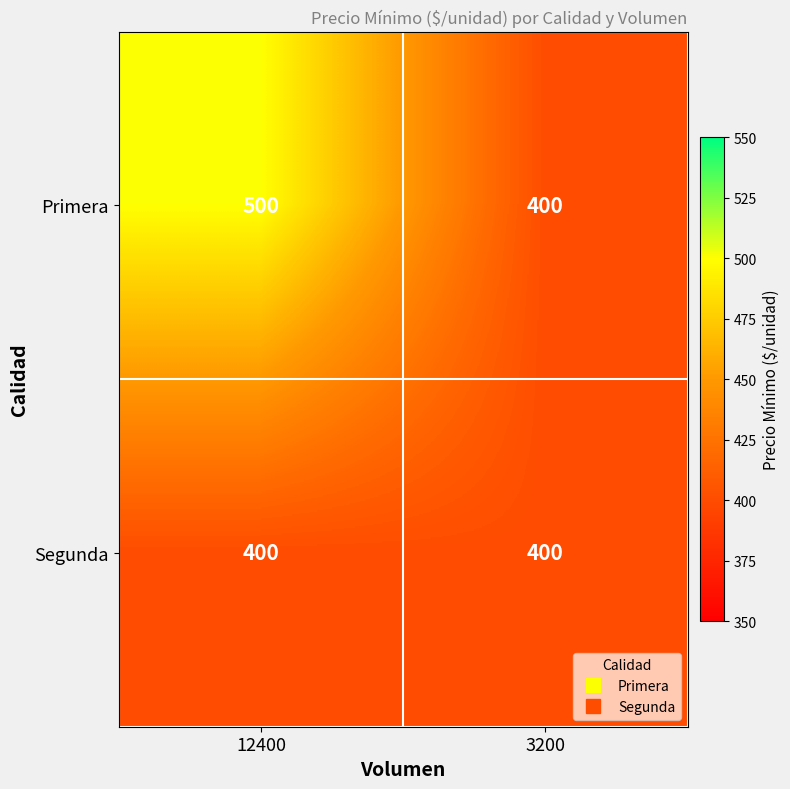

Rank the series by their maximum value, from highest to lowest.

Primera, Segunda